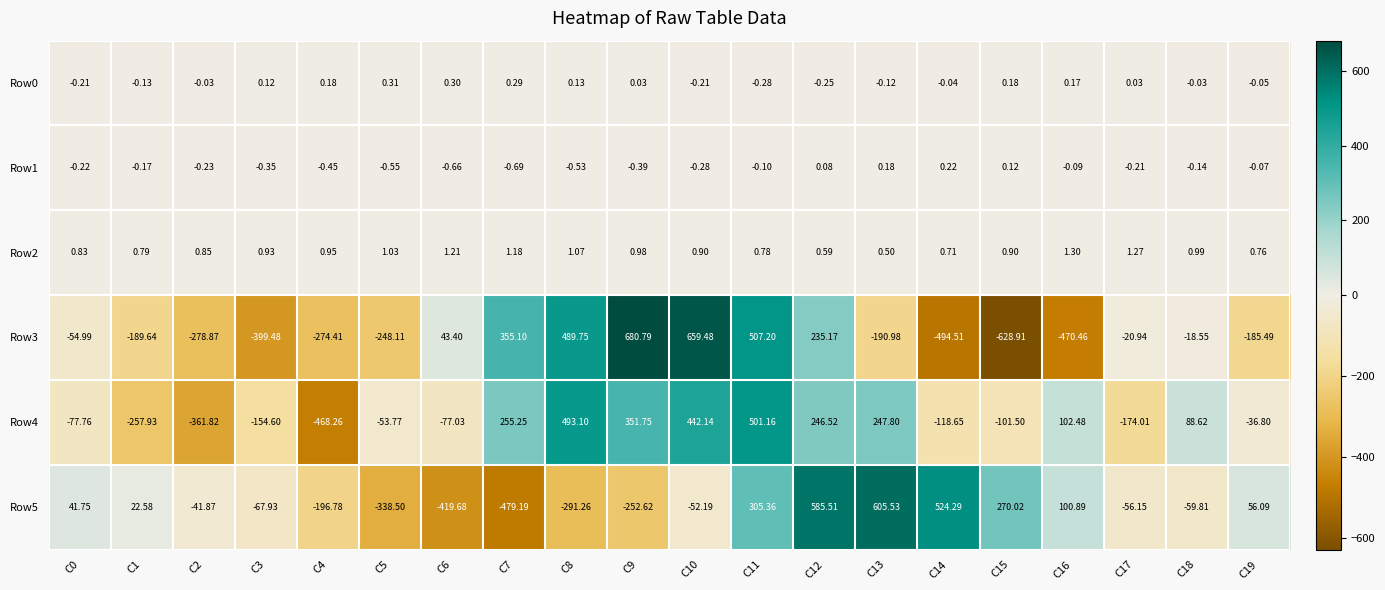

Is the value of Row4 at C0 greater than the value of Row3 at C12?

No